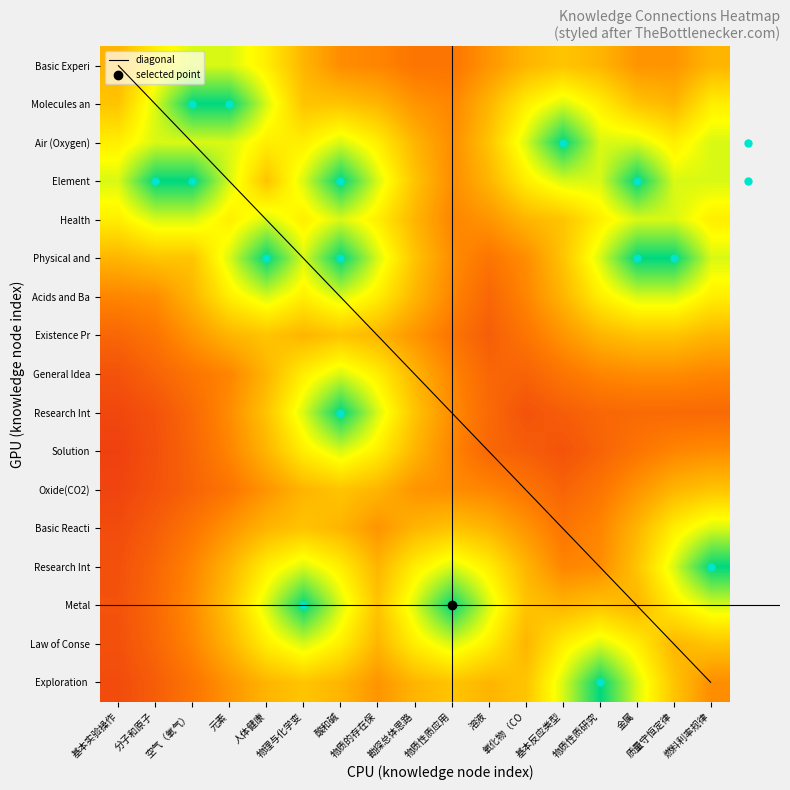

Which series changed the most between 元素 and 物质的存在保?

diagonal